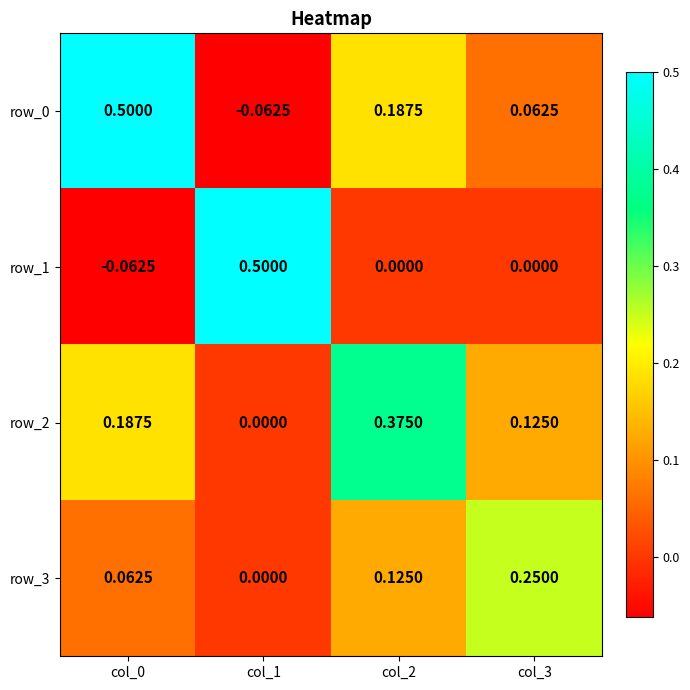

Is the value of row_1 at col_1 greater than the value of row_2 at col_0?

Yes